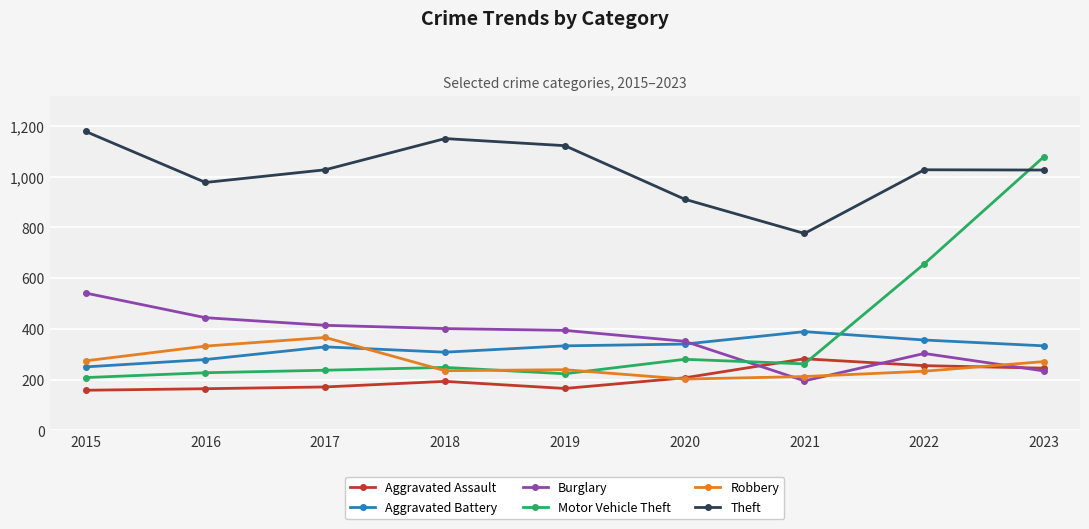

The Aggravated Battery series shows 466 at 2017. True or false?

False